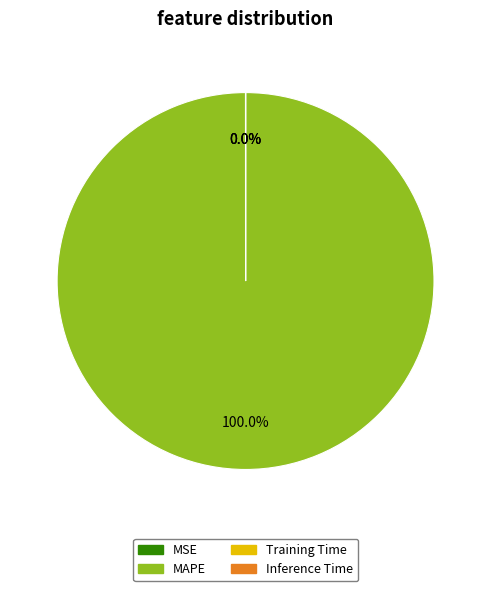

Which category has the smallest portion of the pie?

Inference Time